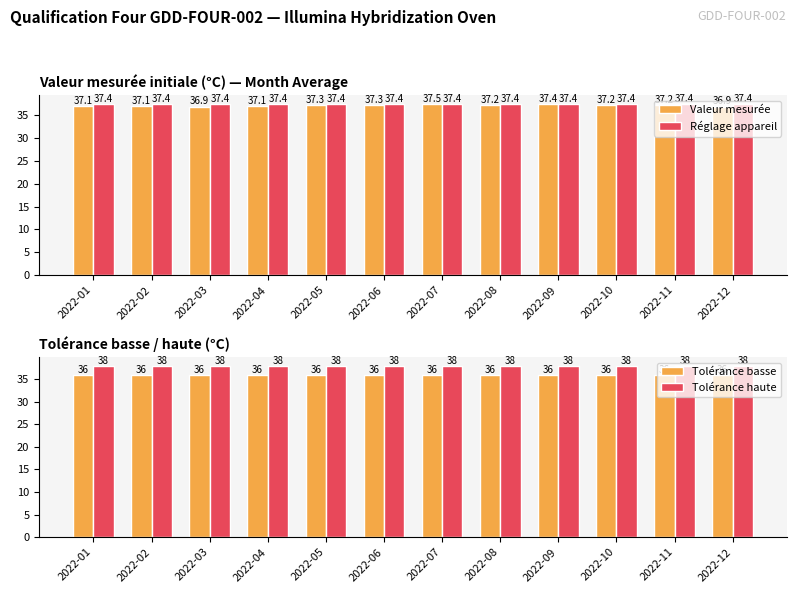

At which category is the sum across all series the highest?

2022-07